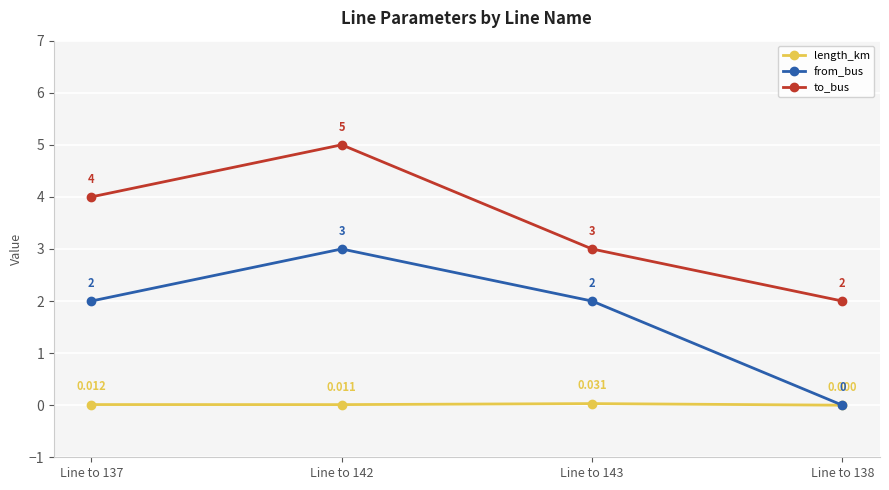

Rank the series by their maximum value, from lowest to highest.

length_km, from_bus, to_bus